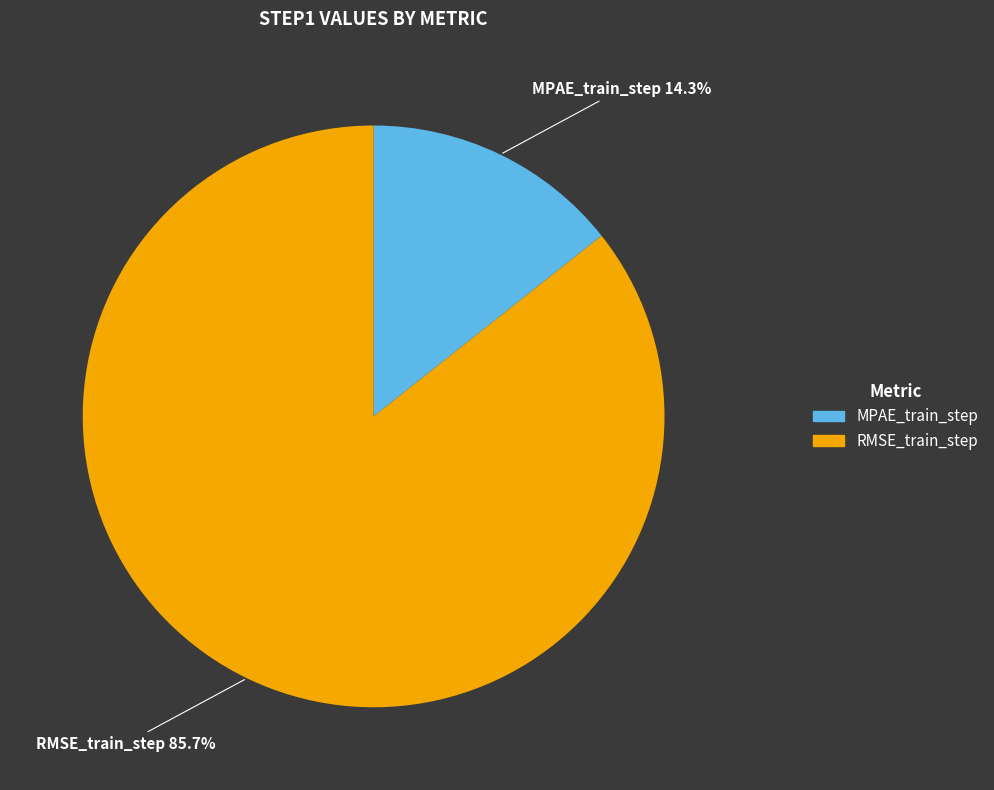

Does MPAE_train_step represent more than half of the total?

No